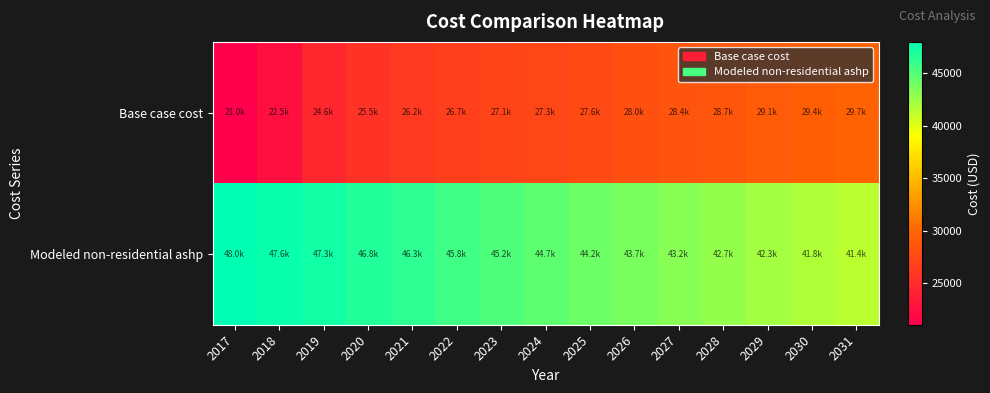

What is the total value across all series at 2028?

71428.1